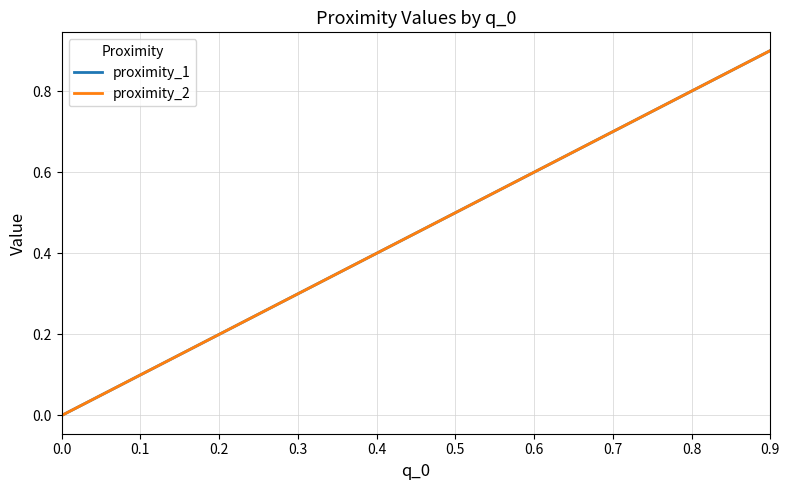

Reading left to right, list all the values displayed in this chart.

proximity_1: 0.0	0.1	0.3	0.5	0.7	0.9
proximity_2: 0.0	0.1	0.3	0.5	0.7	0.9